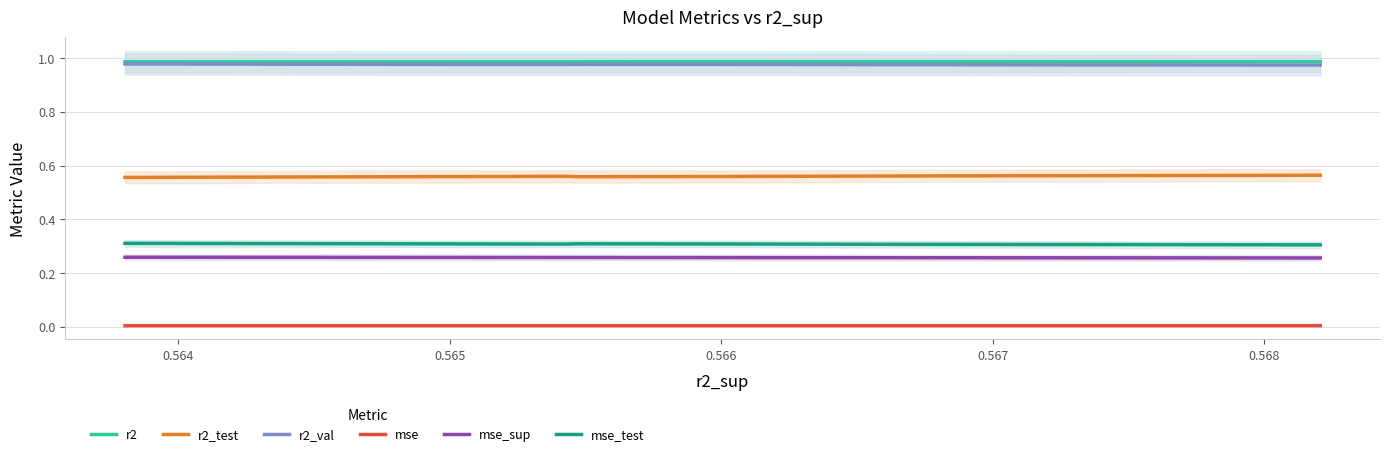

What are all the series names shown in the legend?

r2, r2_test, r2_val, mse, mse_sup, mse_test